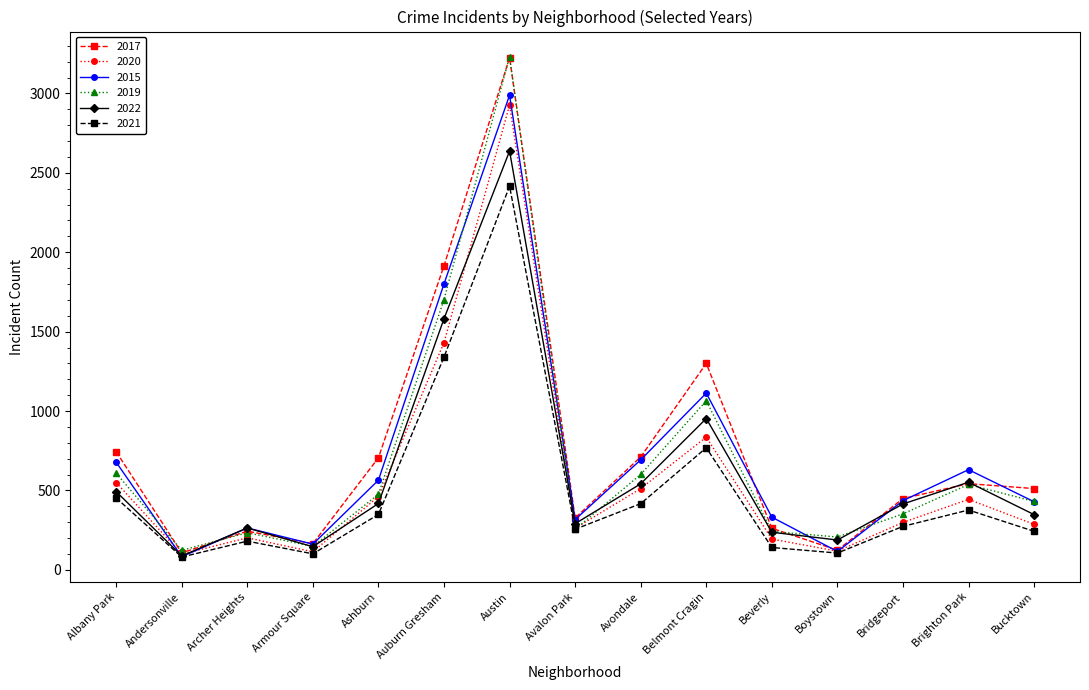

What is the difference between the maximum and second lowest values in the 2022 series?

2491